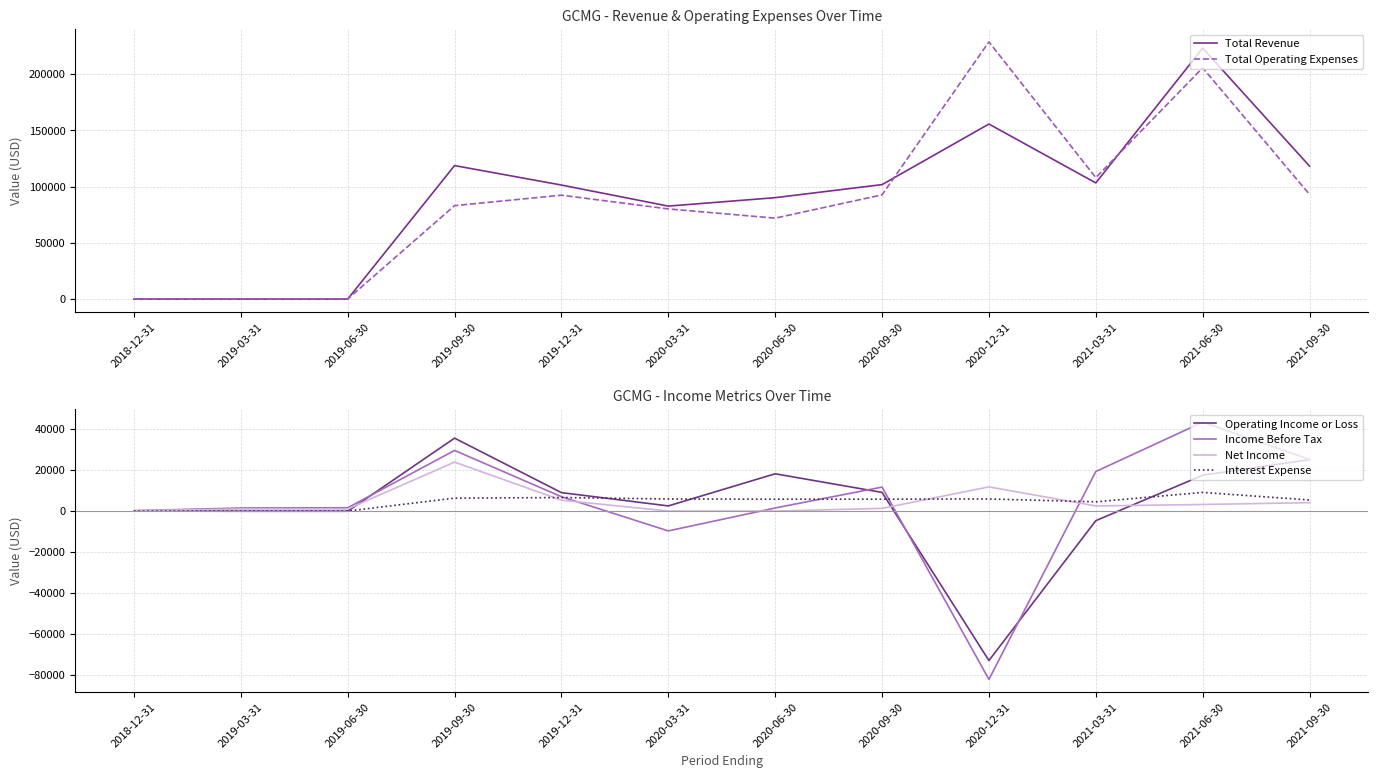

Between 2019-06-30 and 2018-12-31, which is larger?

2019-06-30